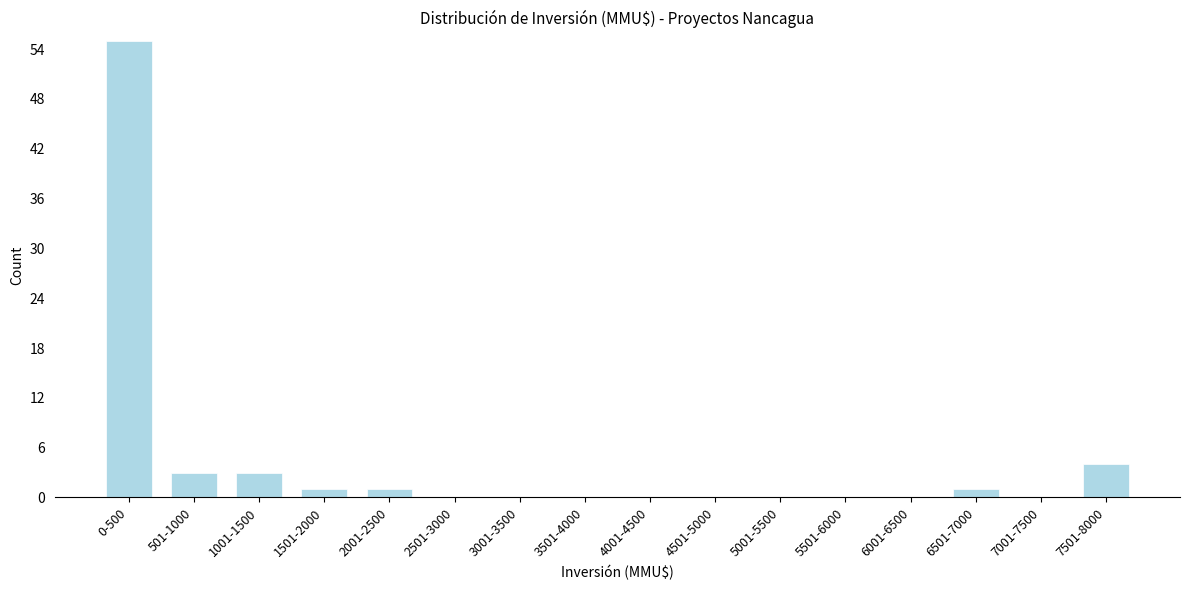

Is it true that the value at 7501-8000 is 4?

True